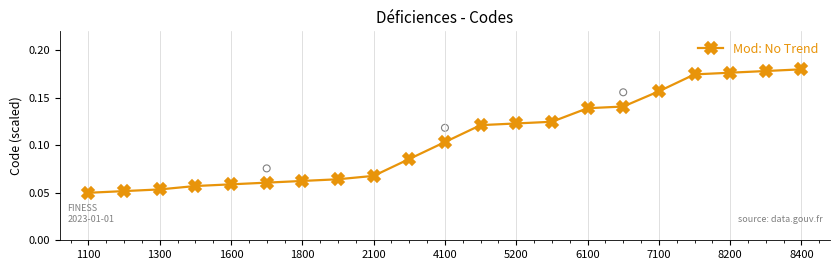

The Mod: No Trend series shows 0.3 at 8200. True or false?

False